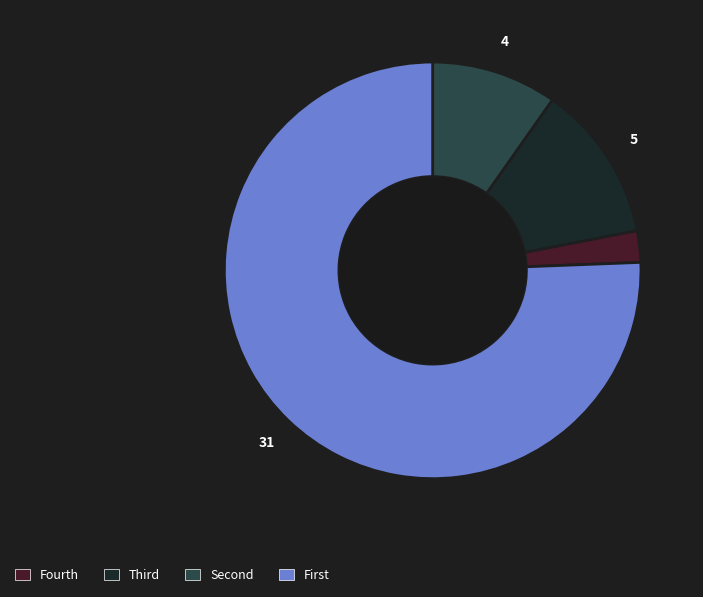

Does any single category account for the majority?

Yes